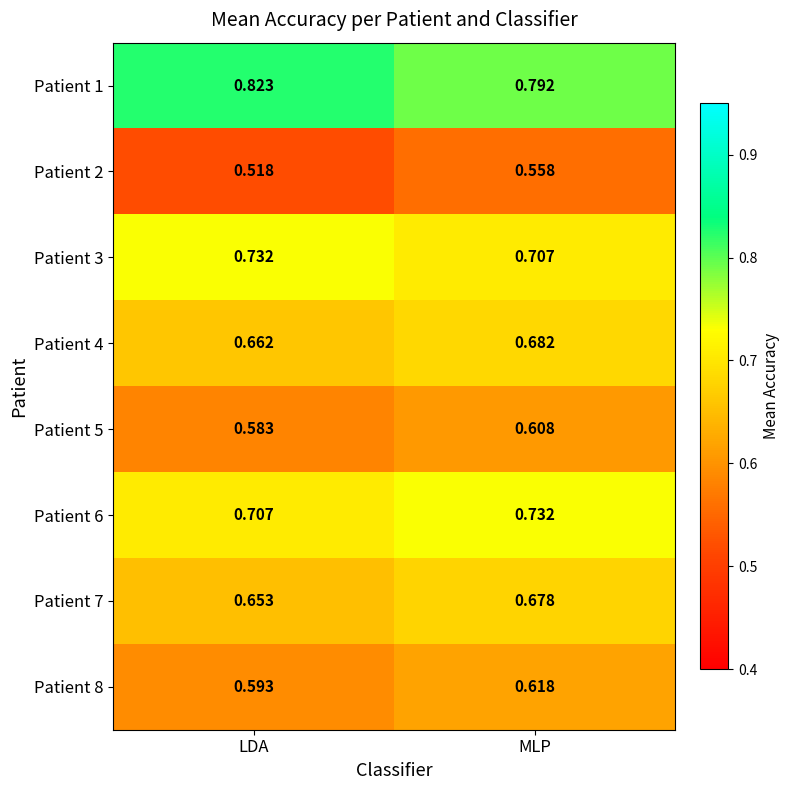

Which series has the widest spread of values?

Patient 2